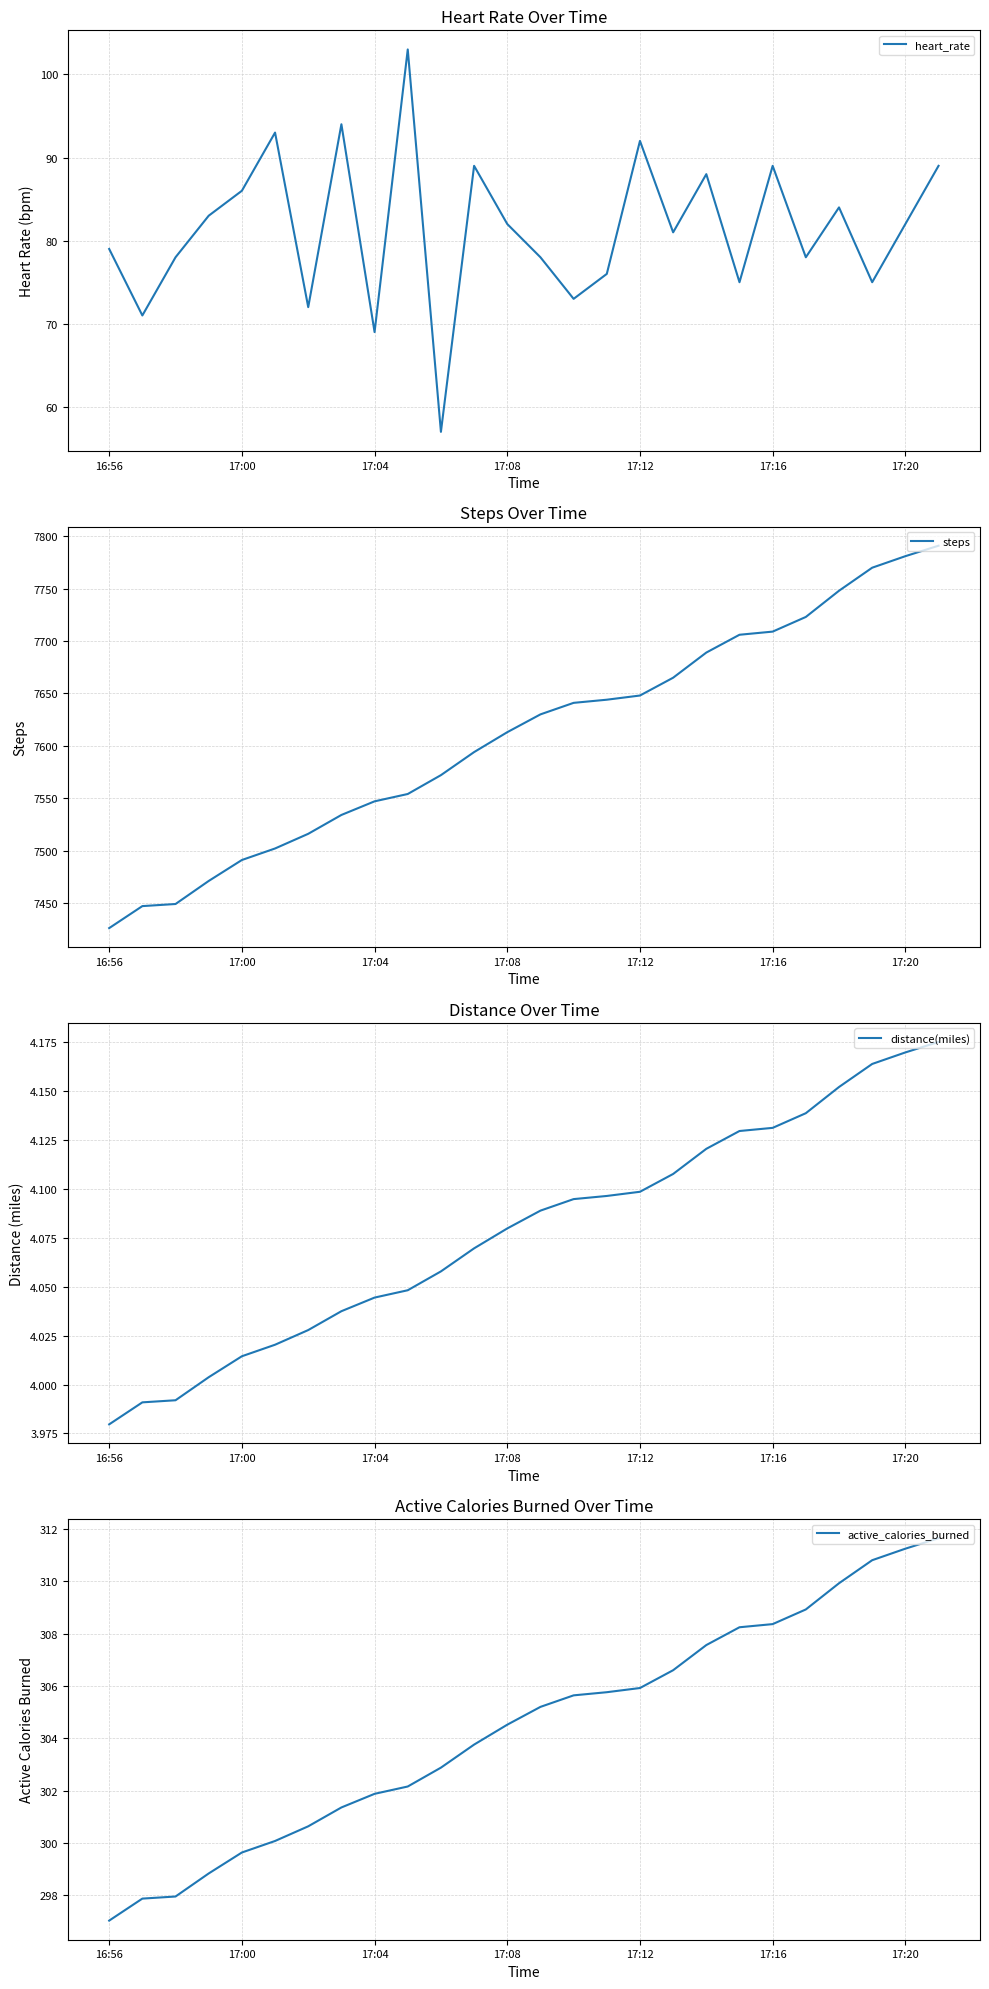

What is the highest value of the heart_rate series?

103